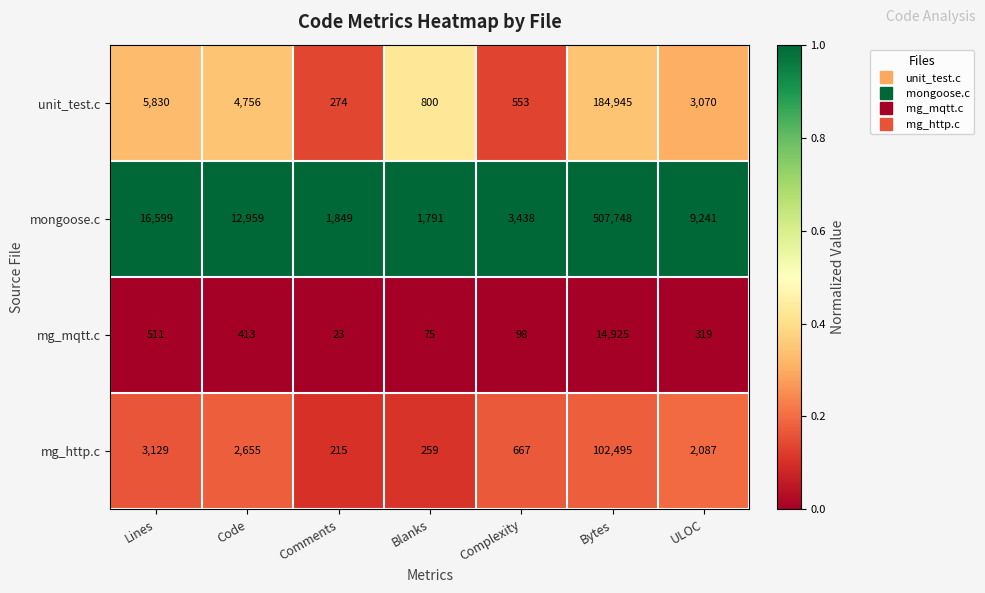

Reading right to left, what are all the values shown in this chart?

unit_test.c: 3070	184945	553	800	274	4756	5830
mongoose.c: 9241	507748	3438	1791	1849	12959	16599
mg_mqtt.c: 319	14925	98	75	23	413	511
mg_http.c: 2087	102495	667	259	215	2655	3129